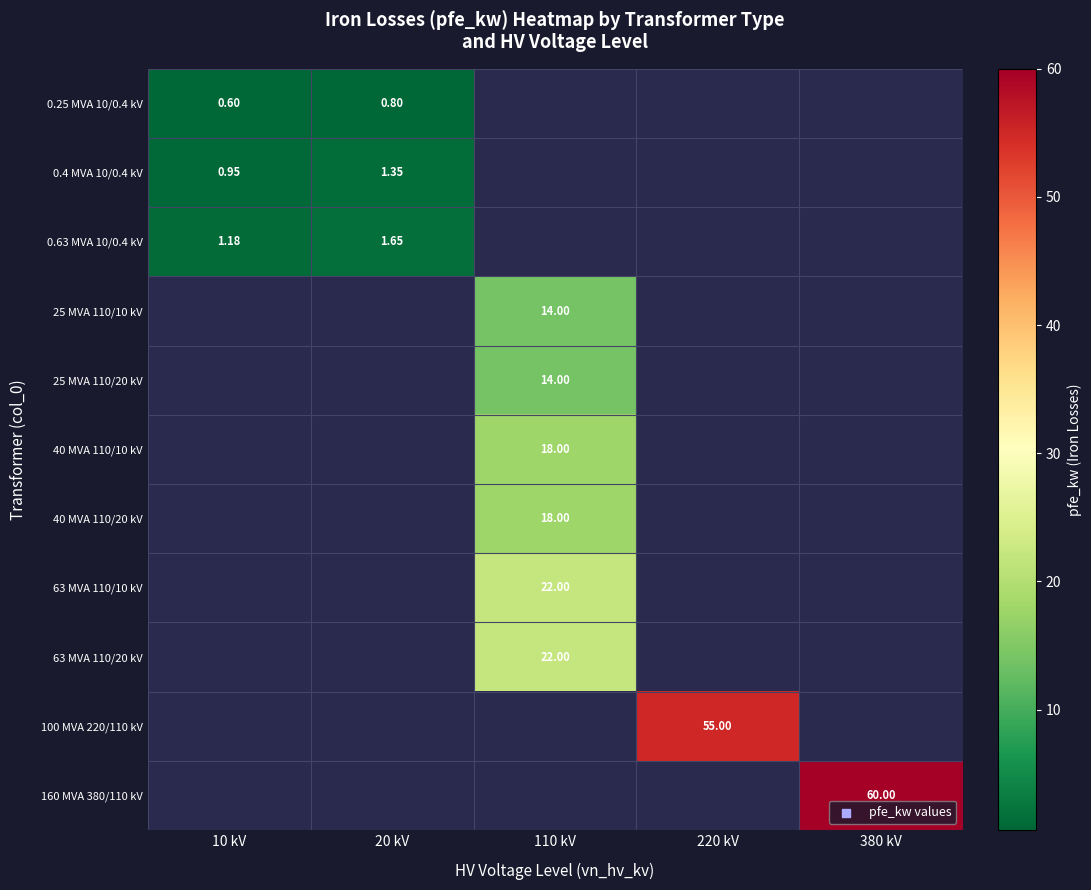

How many data points in 40 MVA 110/10 kV are above 0?

1